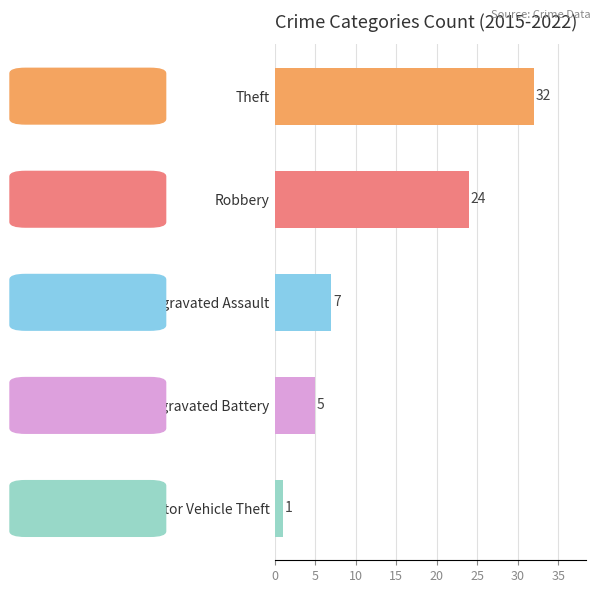

What is the maximum value shown in the chart?

32